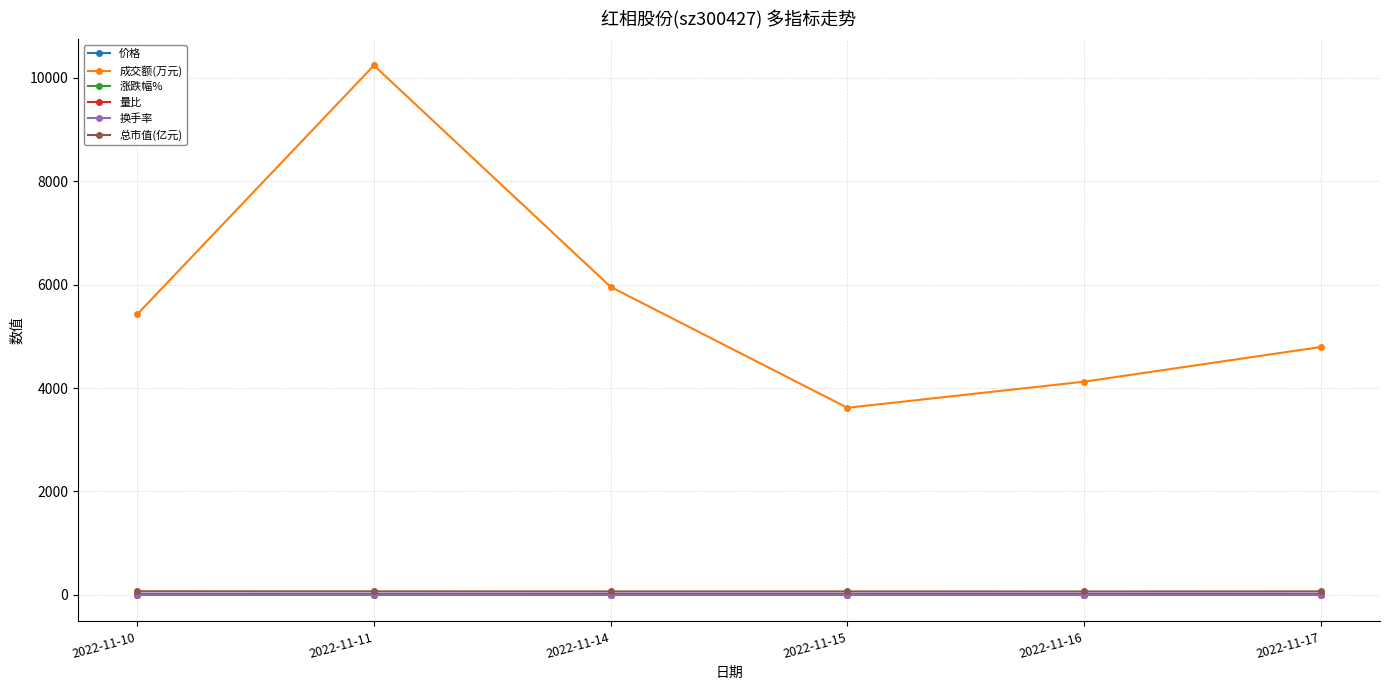

True or false: 成交额(万元) and 价格 cross at least once.

False